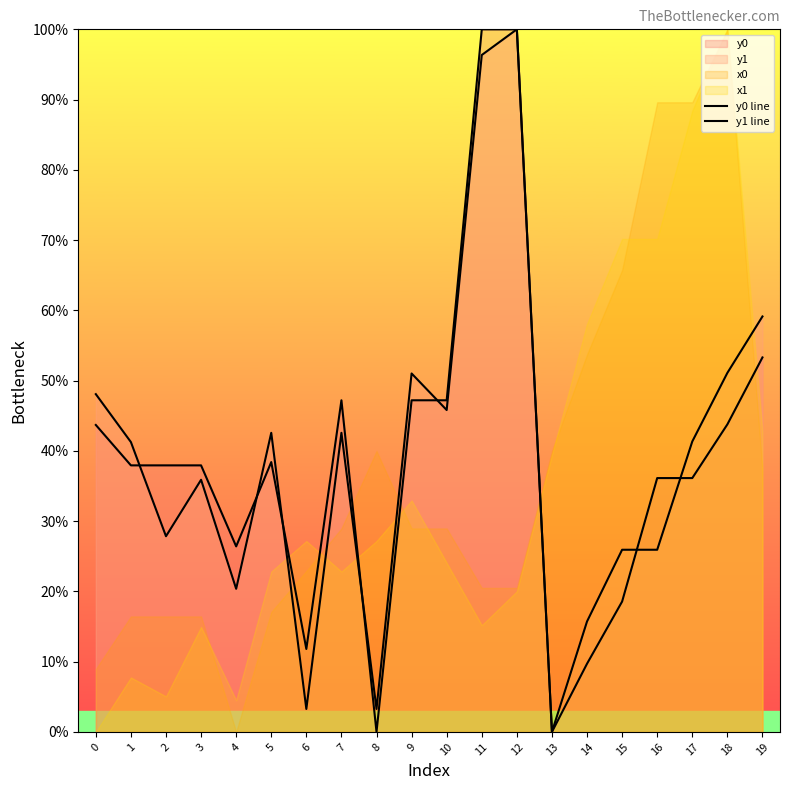

True or false: y1 line and y0 line cross at least once.

True